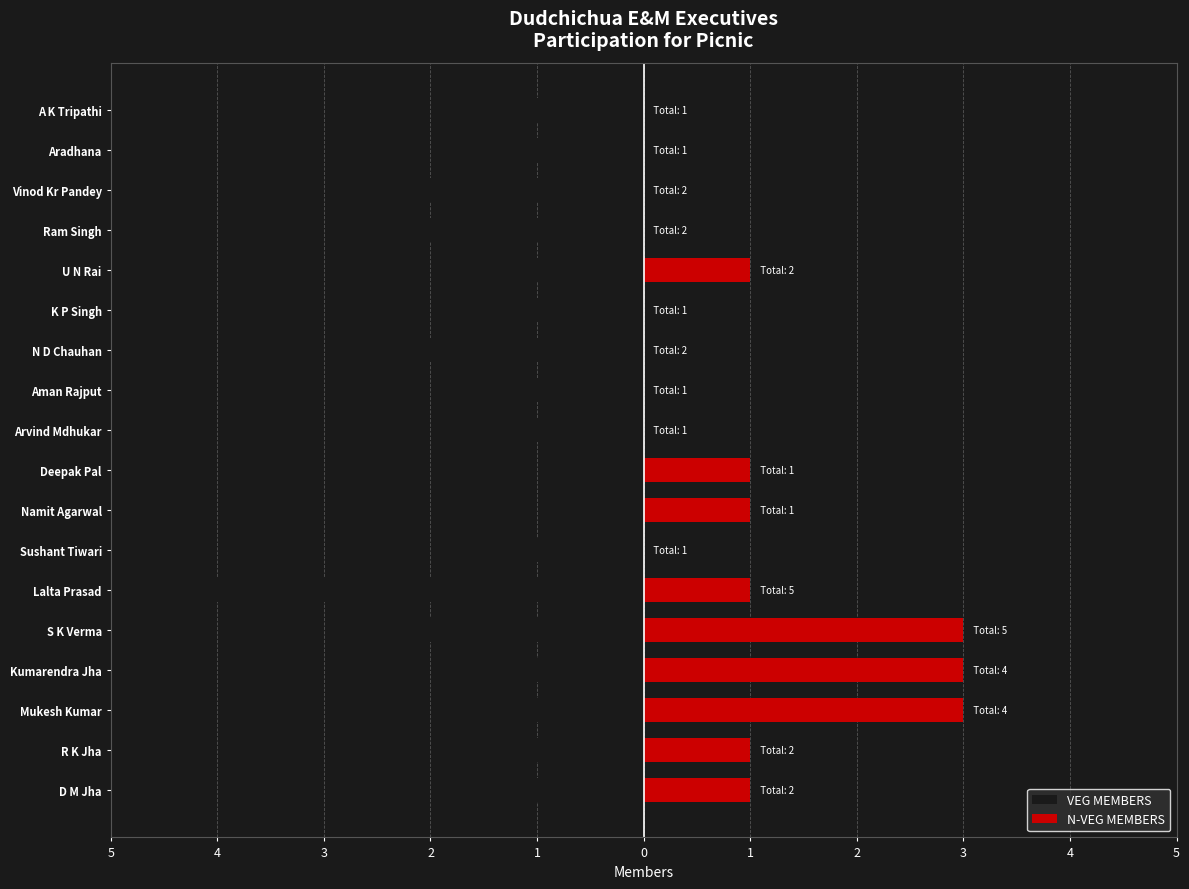

How many values in VEG MEMBERS are below zero?

16